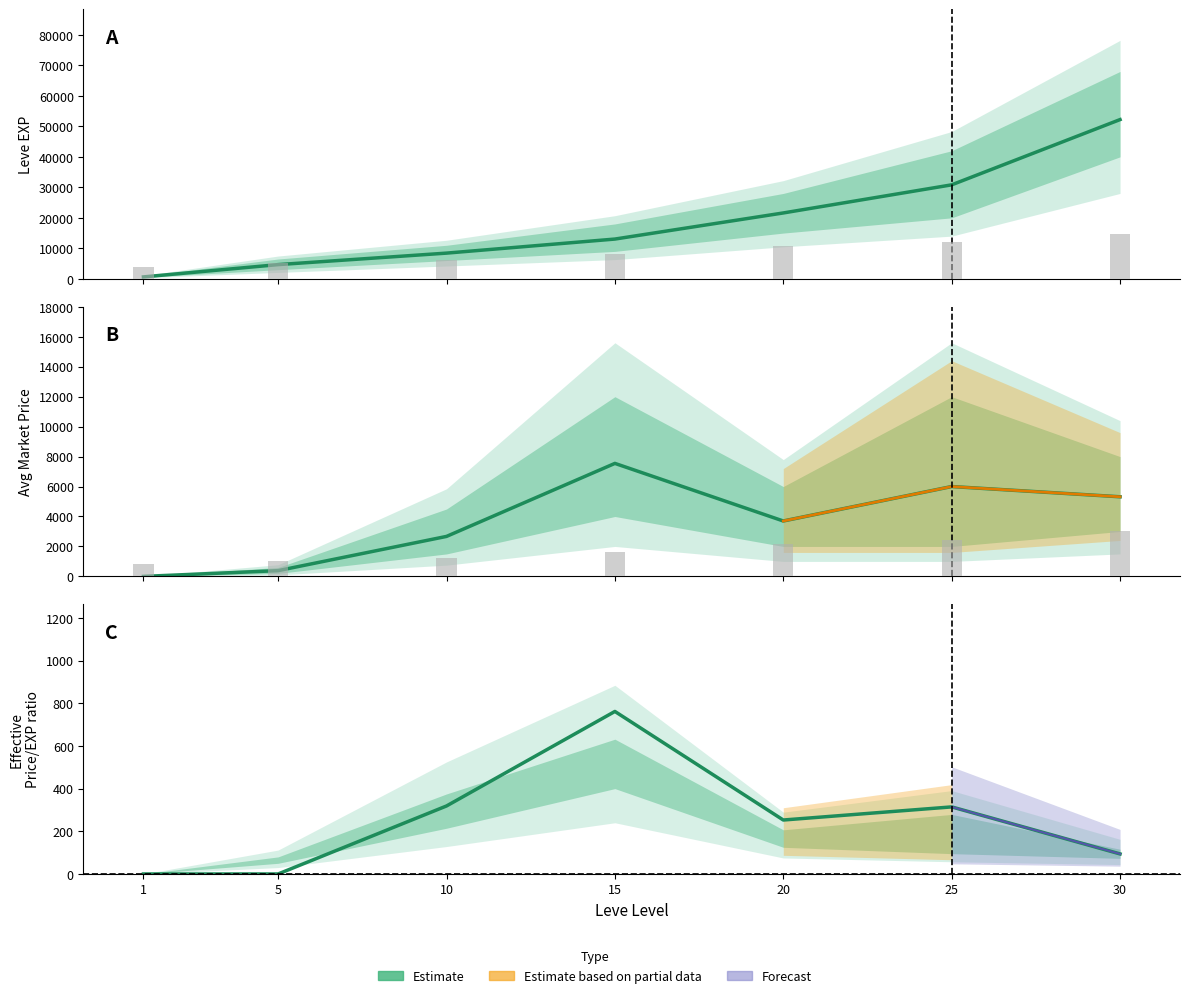

What is the total value across all series at 25?

37156.0